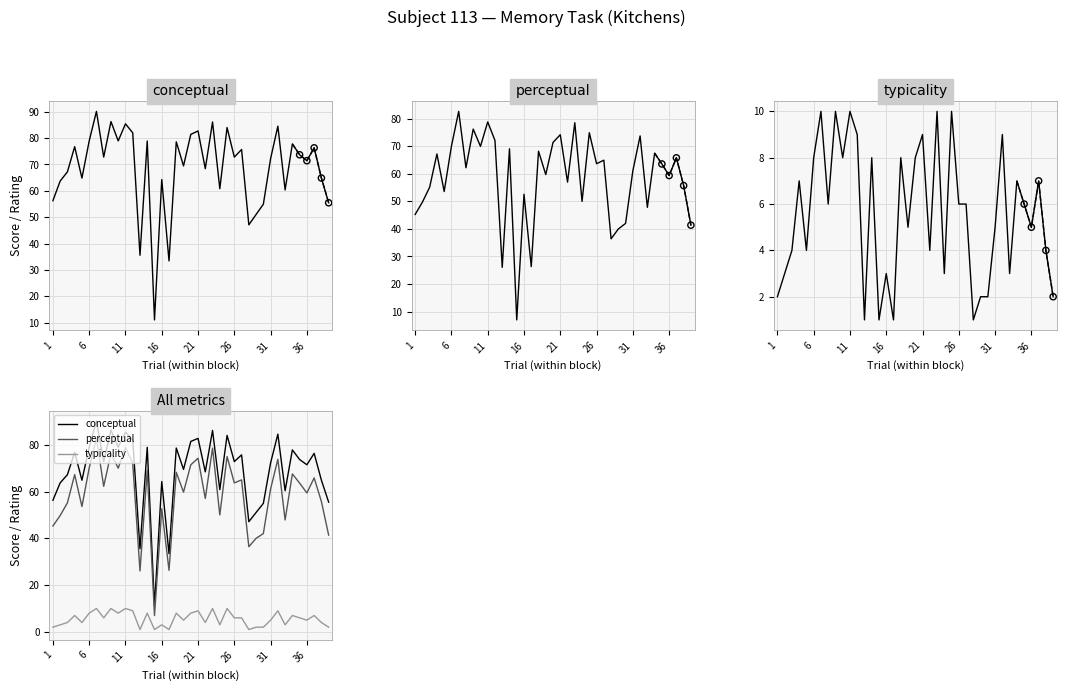

At which category is the sum across all series the highest?

7